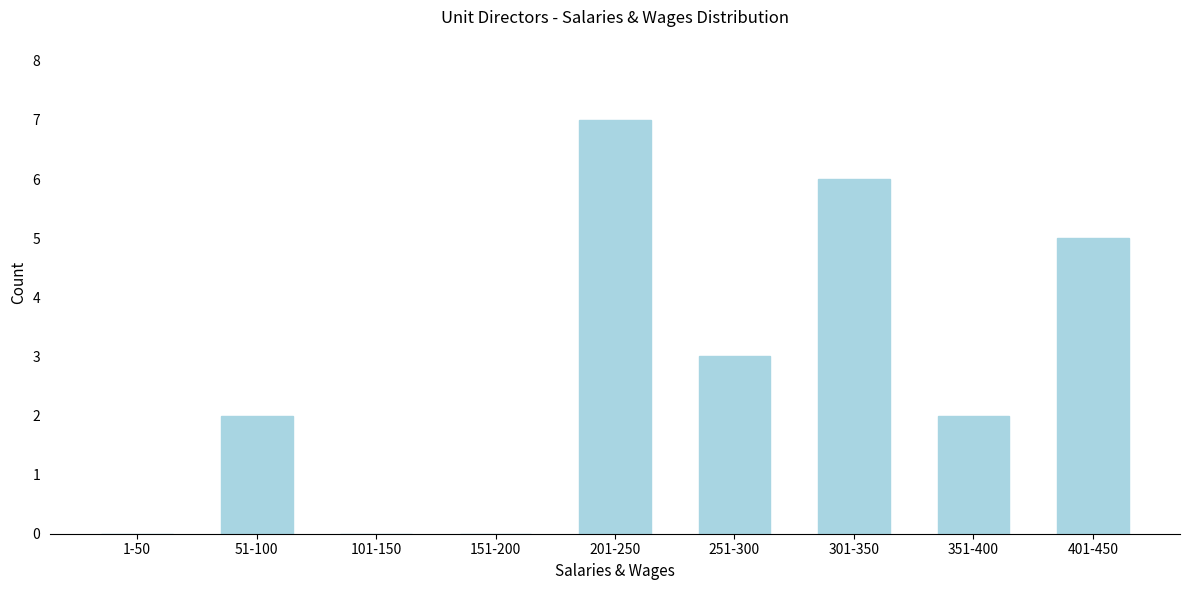

Reading left to right, list all the values displayed in this chart.

1-50=0	51-100=2	101-150=0	151-200=0	201-250=7	251-300=3	301-350=6	351-400=2	401-450=5